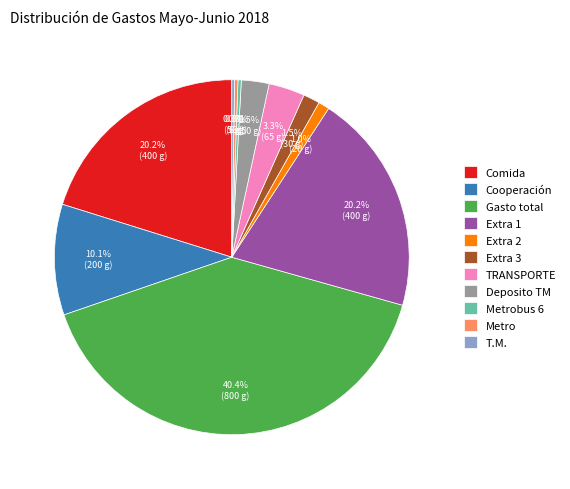

Is there any slice that represents more than half of the pie?

No